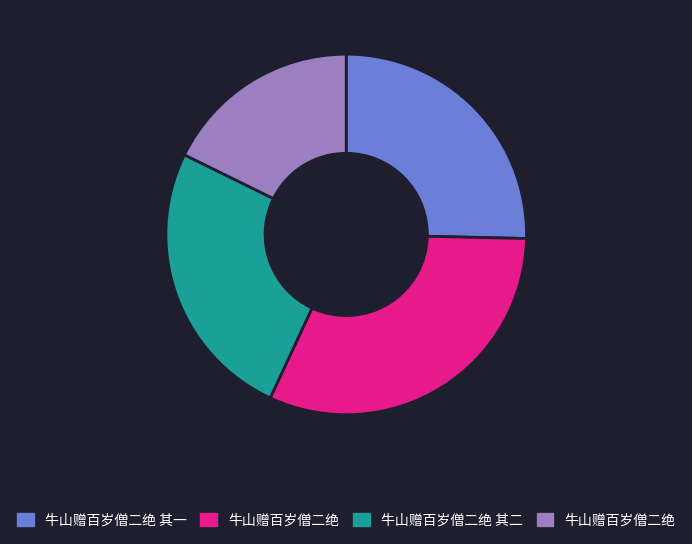

Is there any slice that represents more than half of the pie?

No